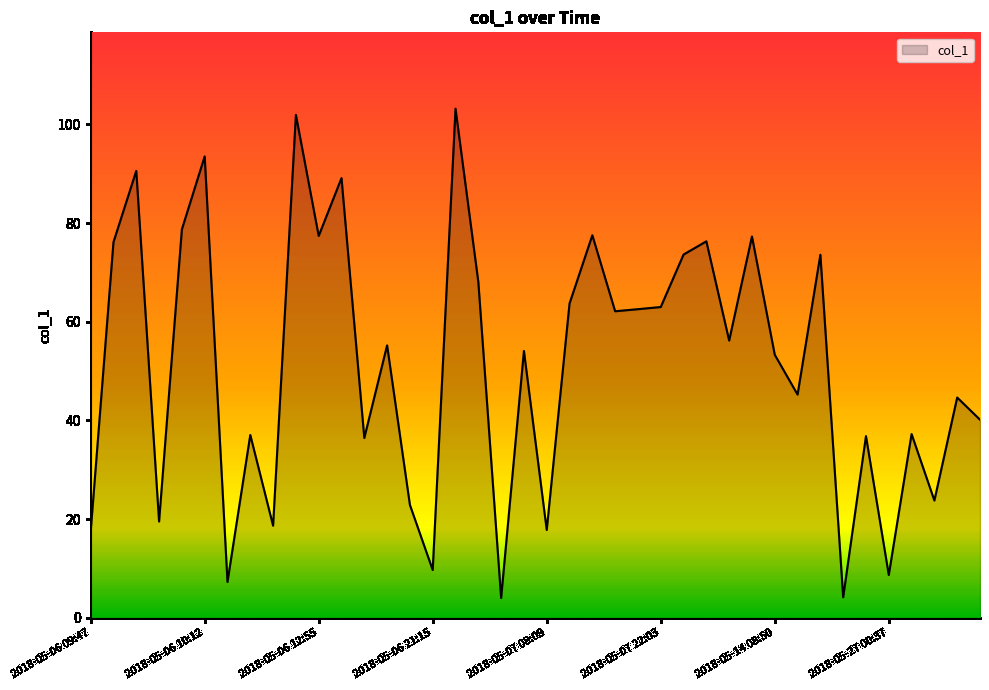

How many lines are shown in the chart?

1